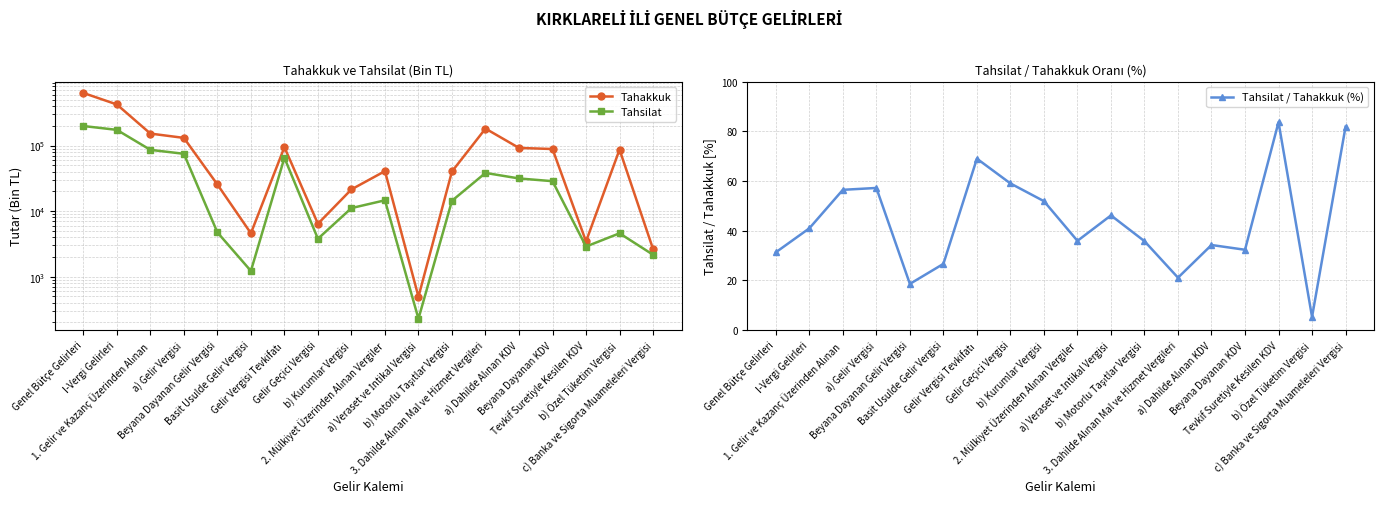

What is the difference between the second highest and minimum values in the Tahsilat series?

173135.0